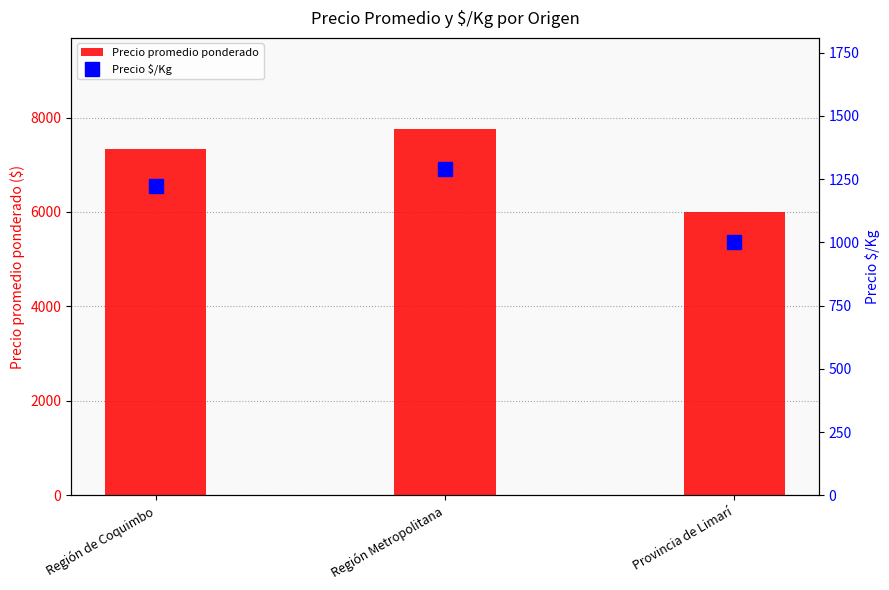

What position from the right is Región Metropolitana?

2